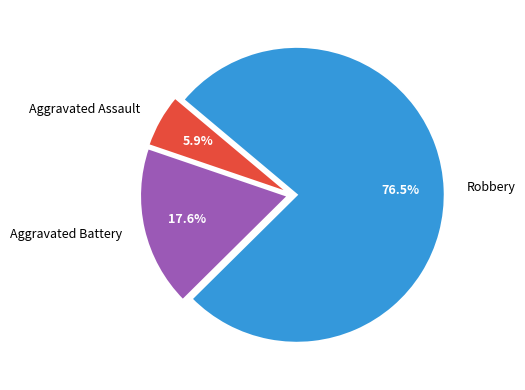

What percentage is the Aggravated Battery slice, to the nearest percent?

18%